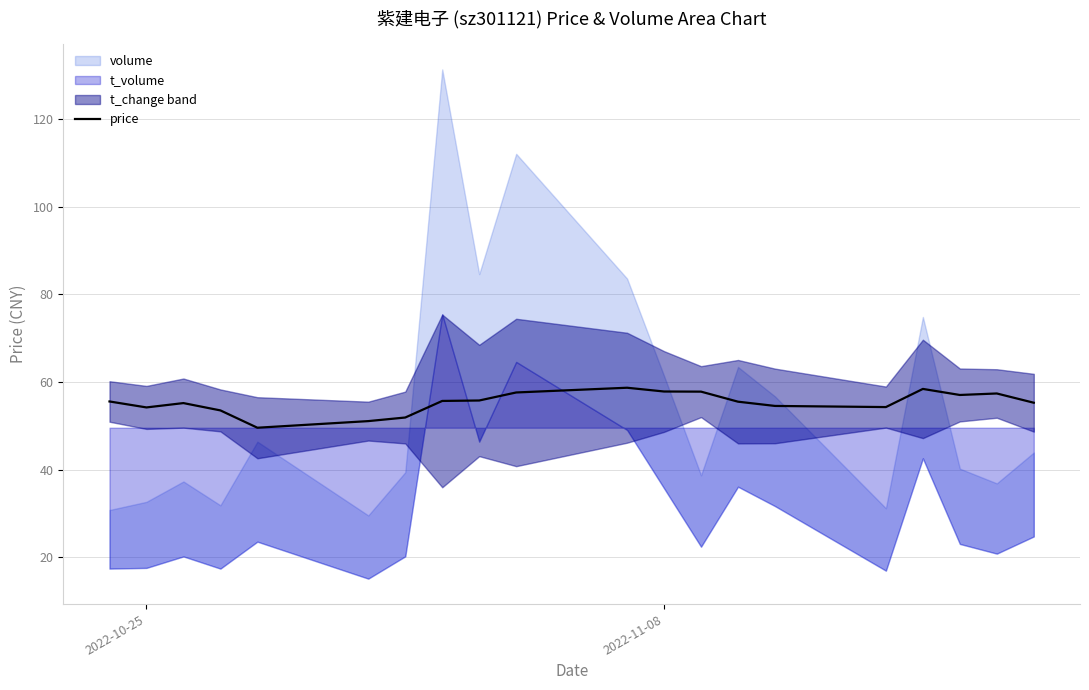

What is the difference between the maximum and minimum values?

9.1